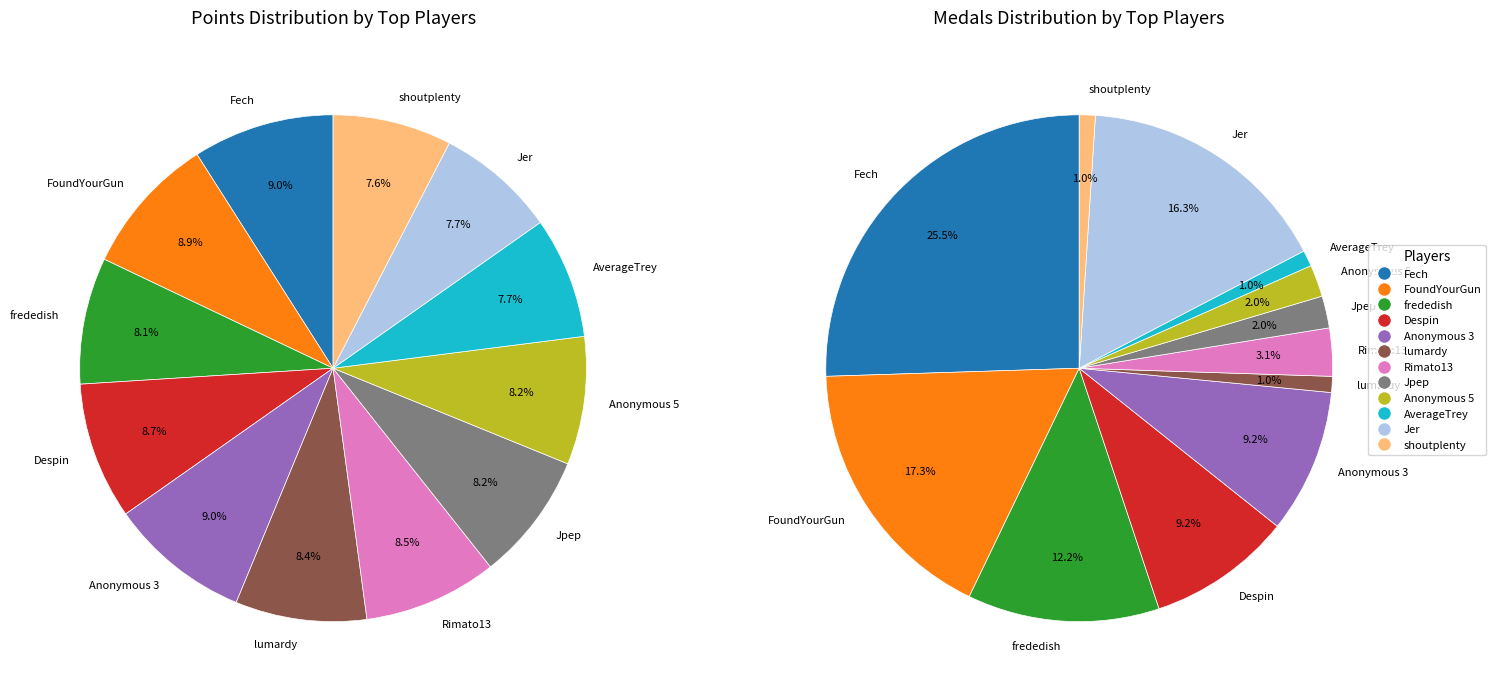

Does Fech represent more than half of the total?

No